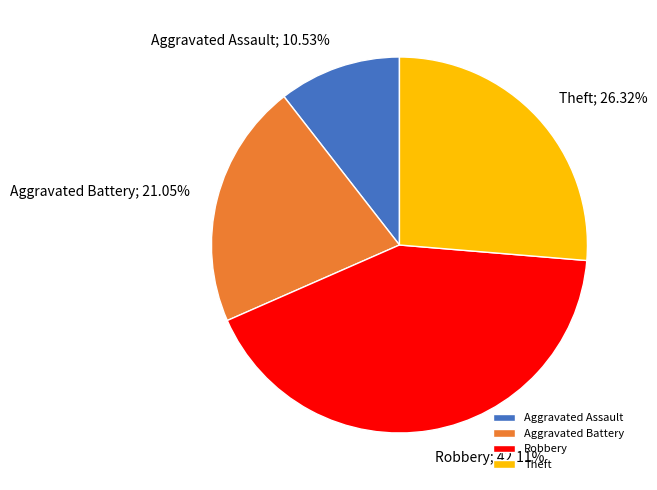

How many slices are in this pie chart?

4